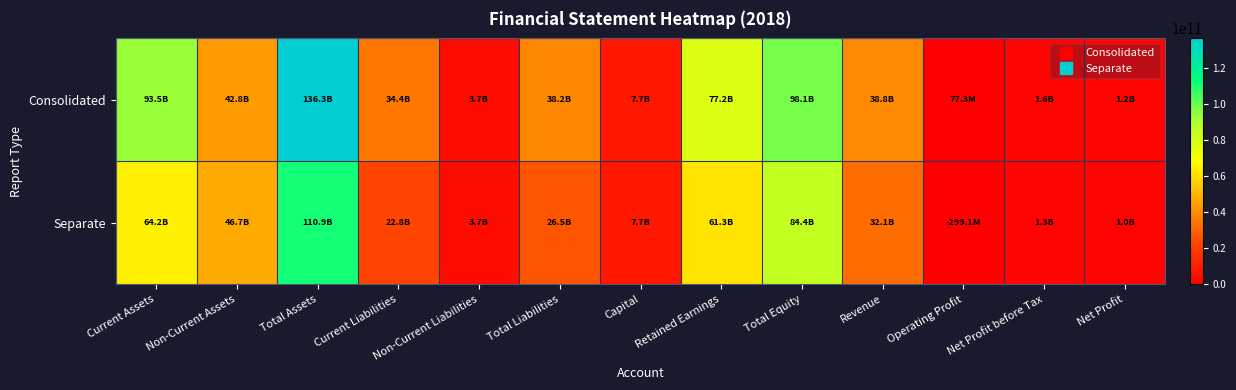

Which has a higher value, Retained Earnings or Non-Current Liabilities?

Retained Earnings